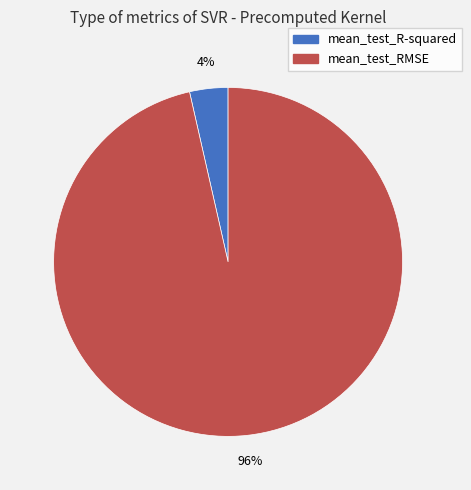

To the nearest percent, what portion does mean_test_RMSE represent?

96%